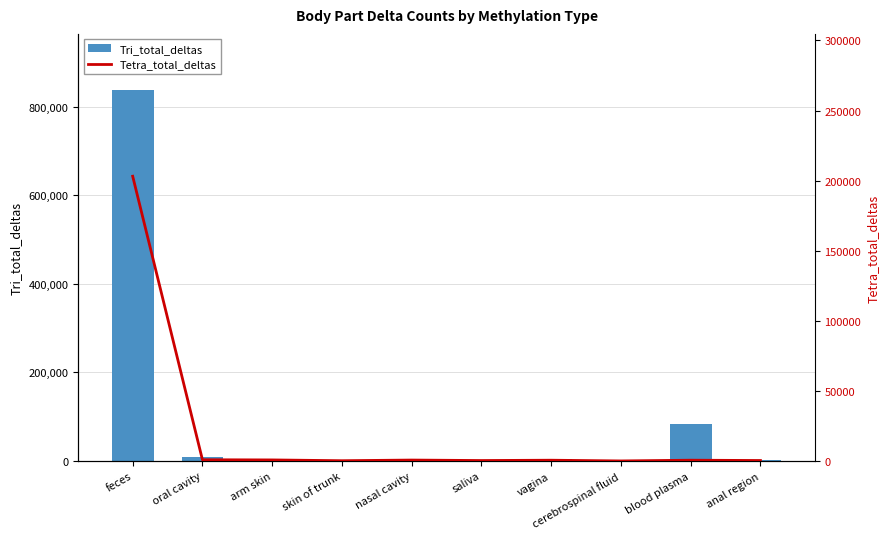

Reading left to right, what are all the values shown in this chart?

Tri_total_deltas: 838798	9756	2847	1018	2562	1098	3387	653	83178	2529
Tetra_total_deltas: 203105	857	733	168	640	298	529	9	539	314